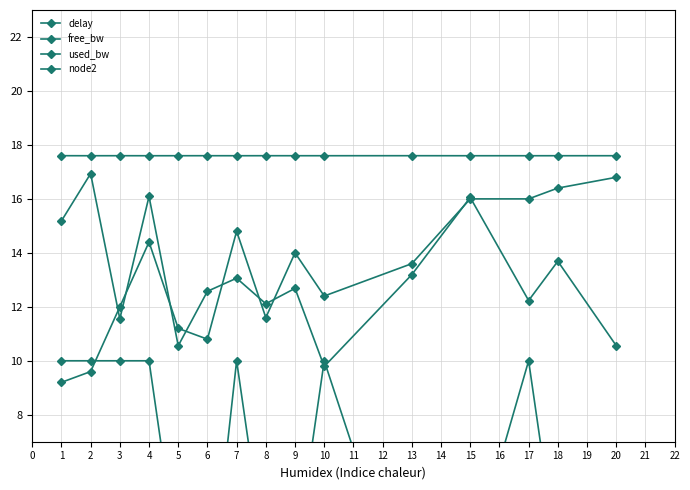

Which series changed the most between 11 and 12?

free_bw